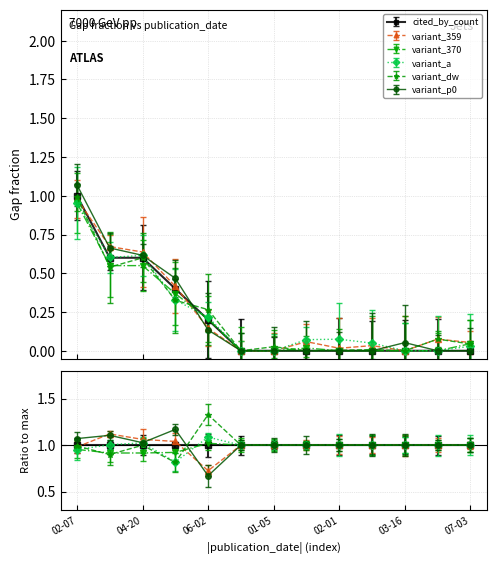

The value at 2023-02-03 is 0.0. True or false?

True